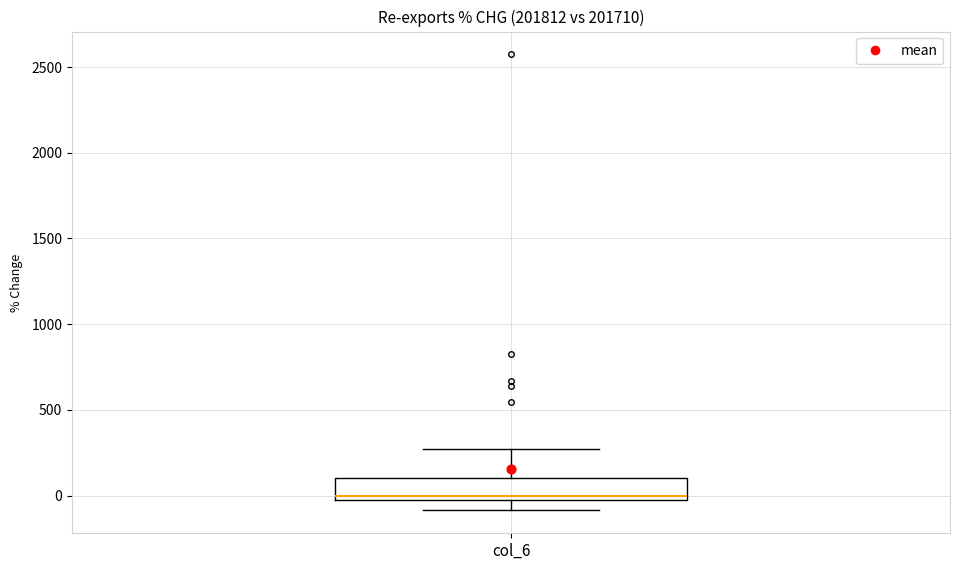

Read this box plot against the y-axis: the position of the median line, the range covered by the box, and the ends of both whiskers. The values are not printed on the chart, so give them approximately, as read against the axis.

median 0, box -50 to 100, whiskers -100 to 250